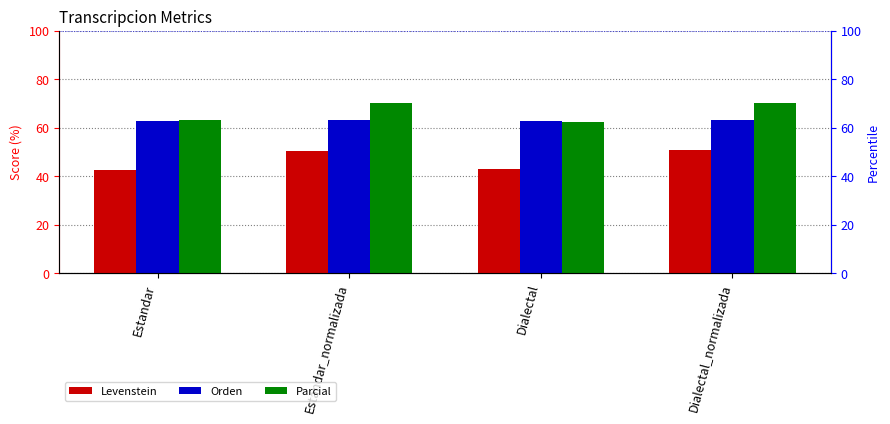

Is it true that Levenstein equals 50.5 at Estandar_normalizada?

True